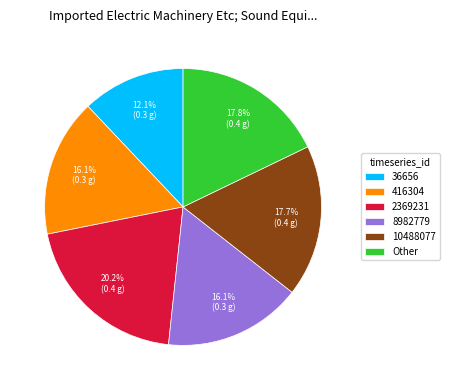

True or false: 36656 accounts for 24% of the total.

False